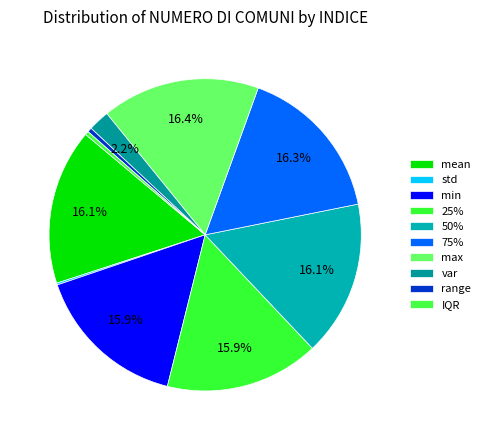

Which slice is the largest?

max